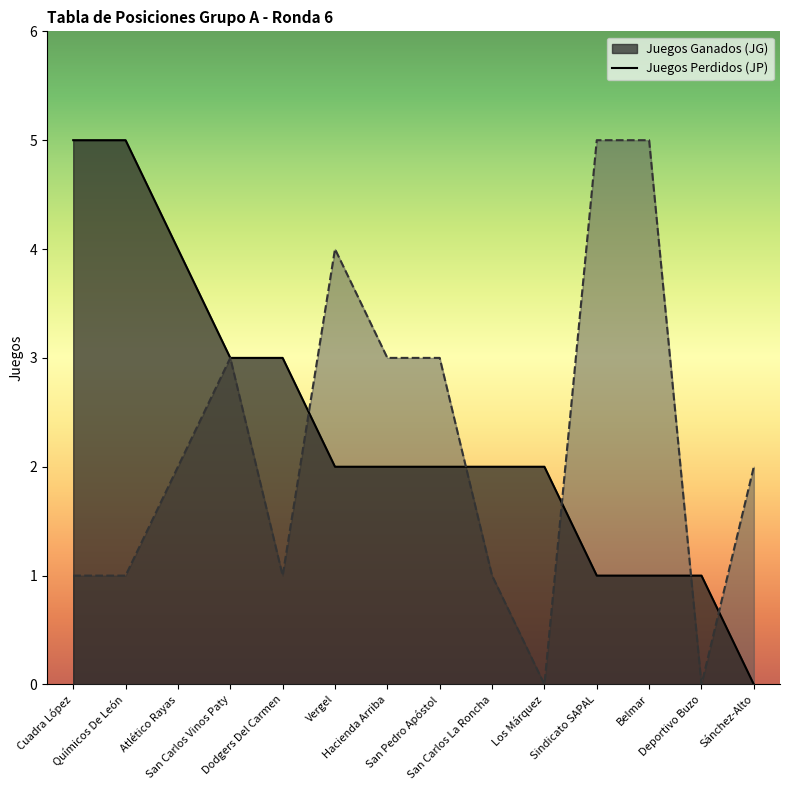

Between which two adjacent categories do JG and JP first intersect?

Dodgers Del Carmen and Vergel